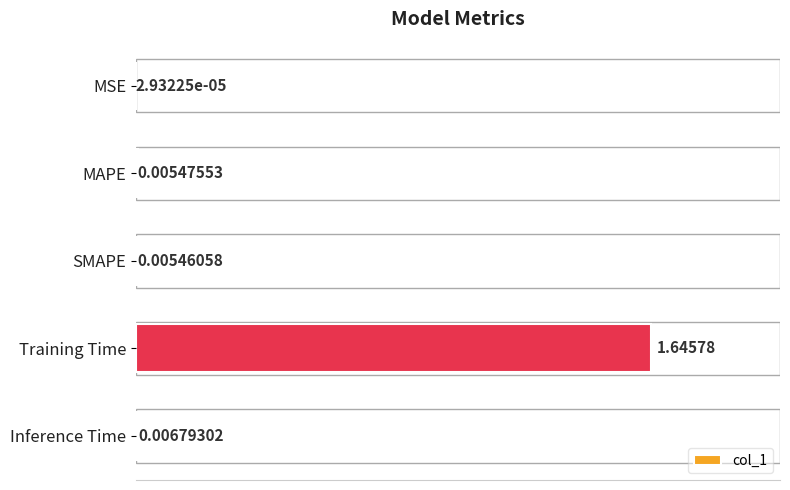

At which category does the chart reach its peak across all series?

Training Time